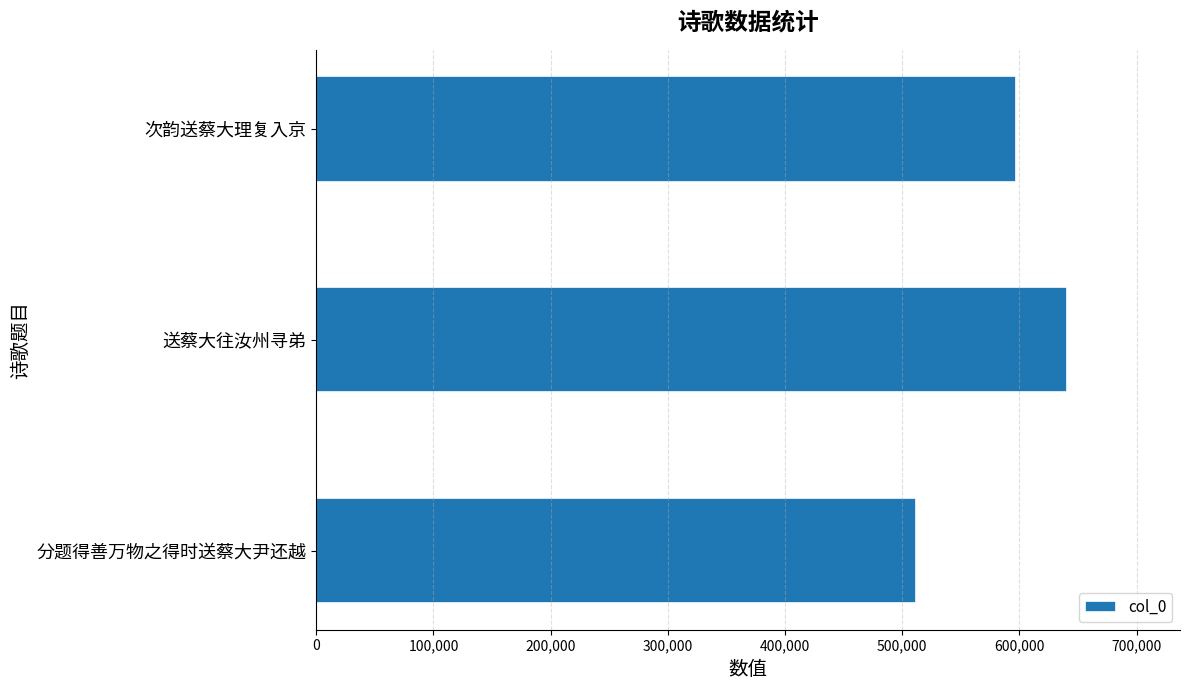

At which label is the value closest to 576417?

次韵送蔡大理复入京